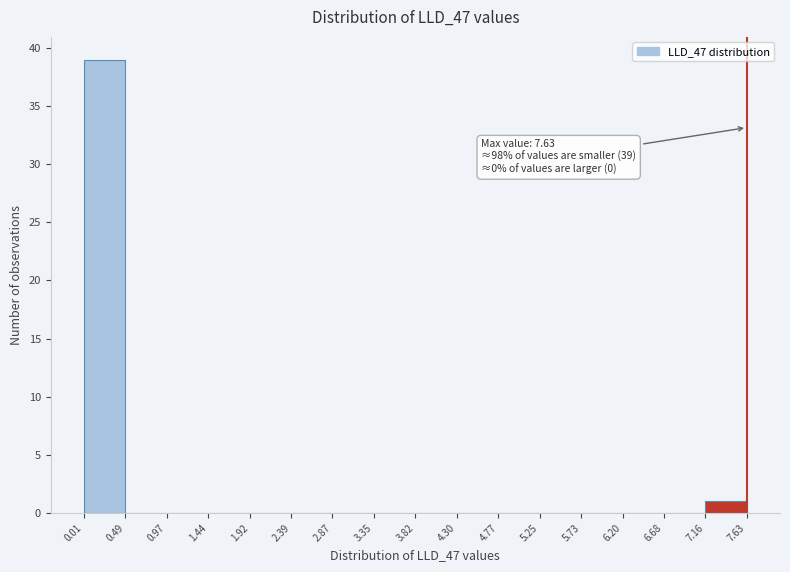

Which range on the x-axis has the tallest bar?

0.01 to 0.49